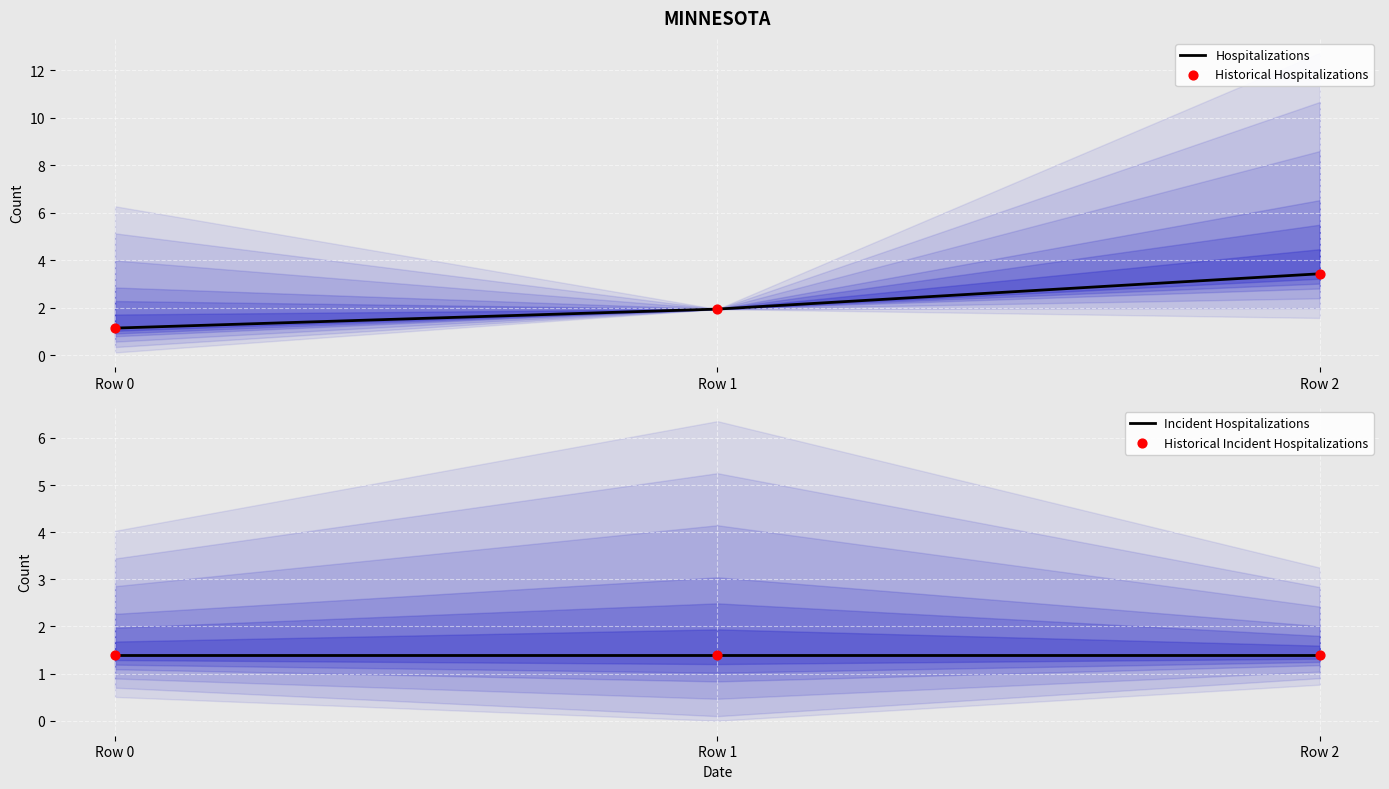

At which category is the sum across all series the highest?

Row 2